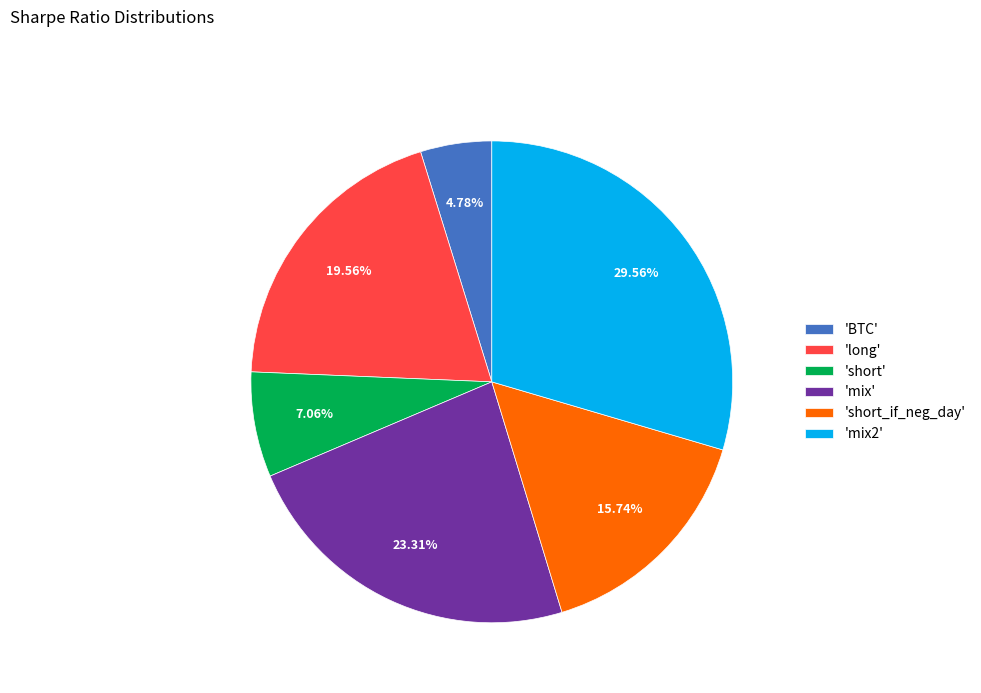

Which slice is the smallest?

'BTC'